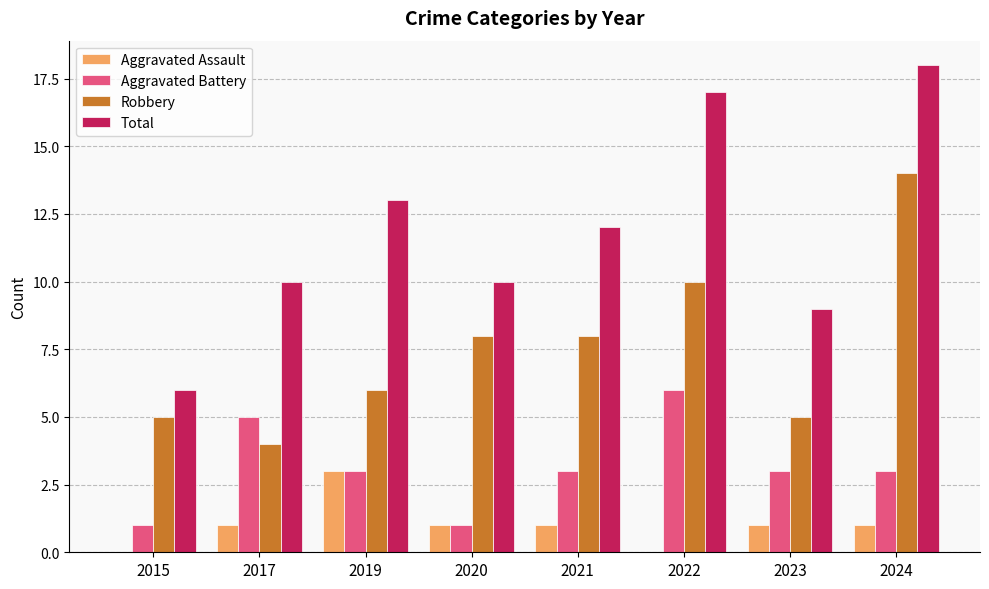

Is the value of Aggravated Assault at 2022 greater than the value of Total at 2017?

No